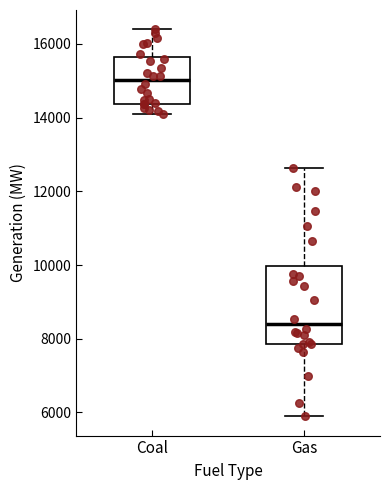

Reading left to right, read every box against the y-axis: the position of its median line, the range the box covers, and the ends of its whiskers. The values are not printed on the chart, so give them approximately, as read against the axis.

Coal: median 15000, box 14400 to 15600, whiskers 14000 to 16400
Gas: median 8400, box 7800 to 10000, whiskers 5800 to 12600